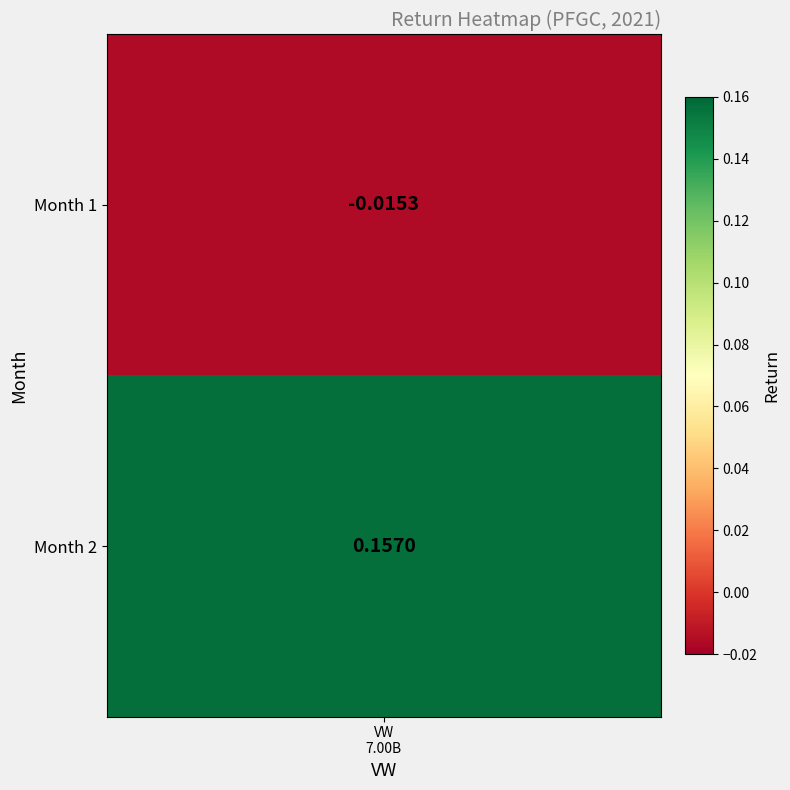

Which has a higher value, 1 or 2?

2